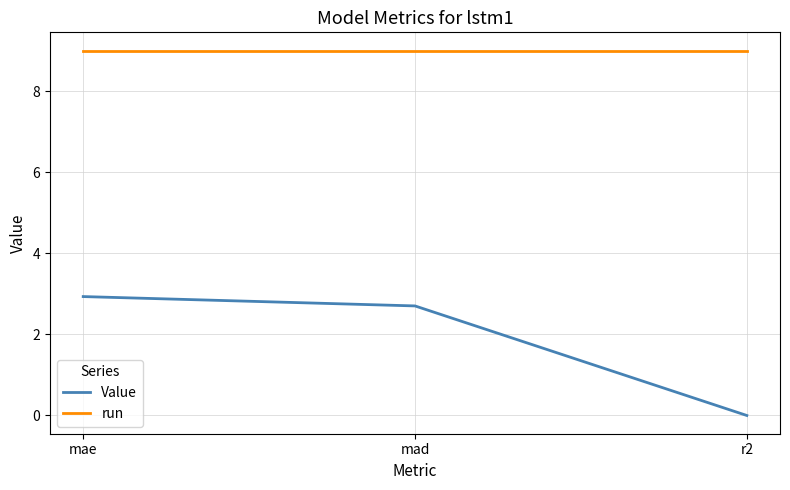

Which series has the largest range (max minus min)?

Value